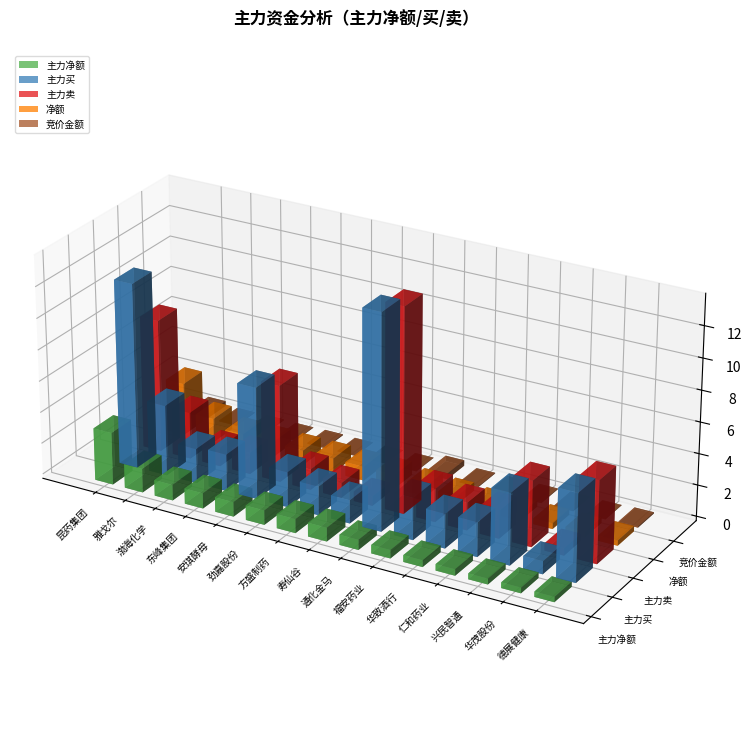

At which label does 主力买 reach its minimum?

华茂股份